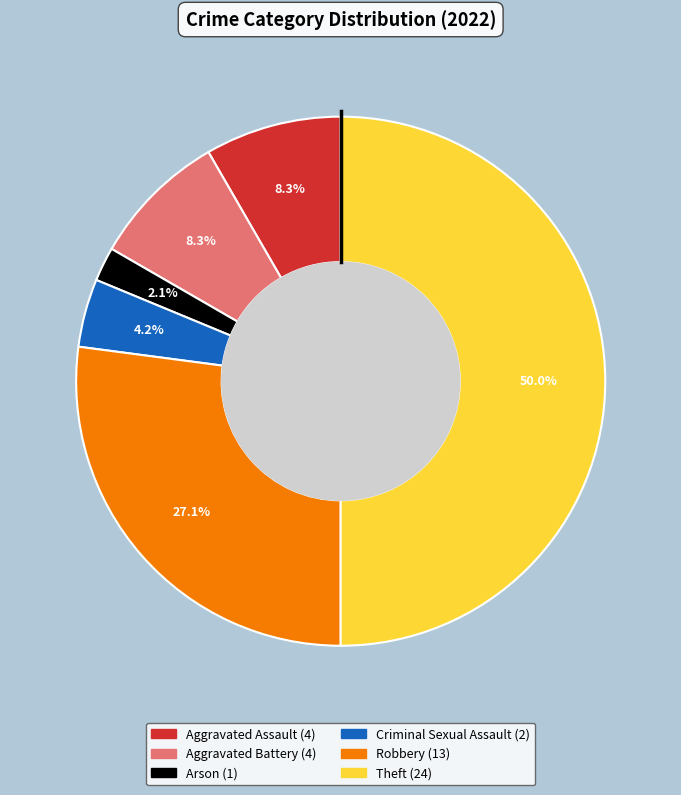

What is the smallest slice in the pie chart?

Arson